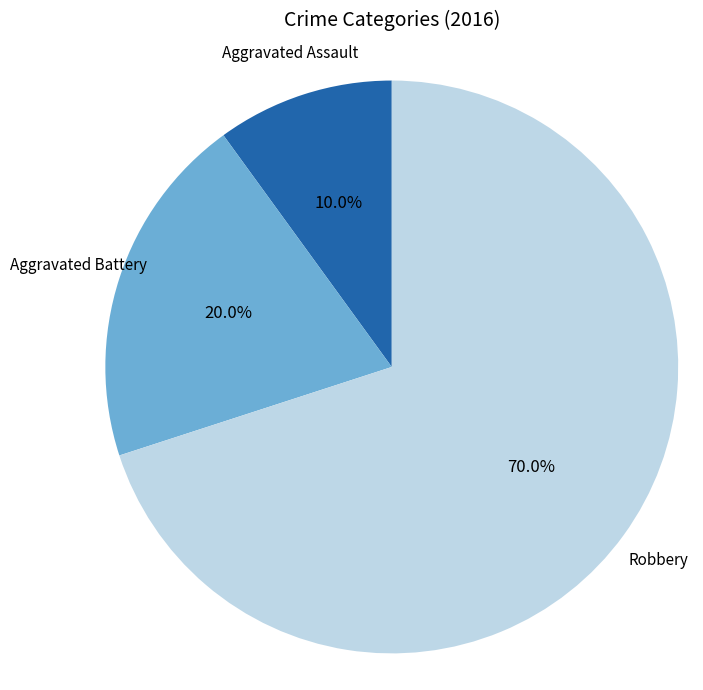

To the nearest percent, what is the average slice percentage?

33%